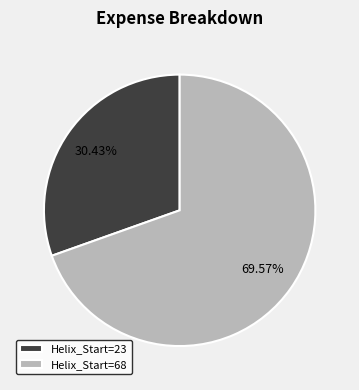

Rank the categories by value from lowest to highest.

Helix_Start=23, Helix_Start=68